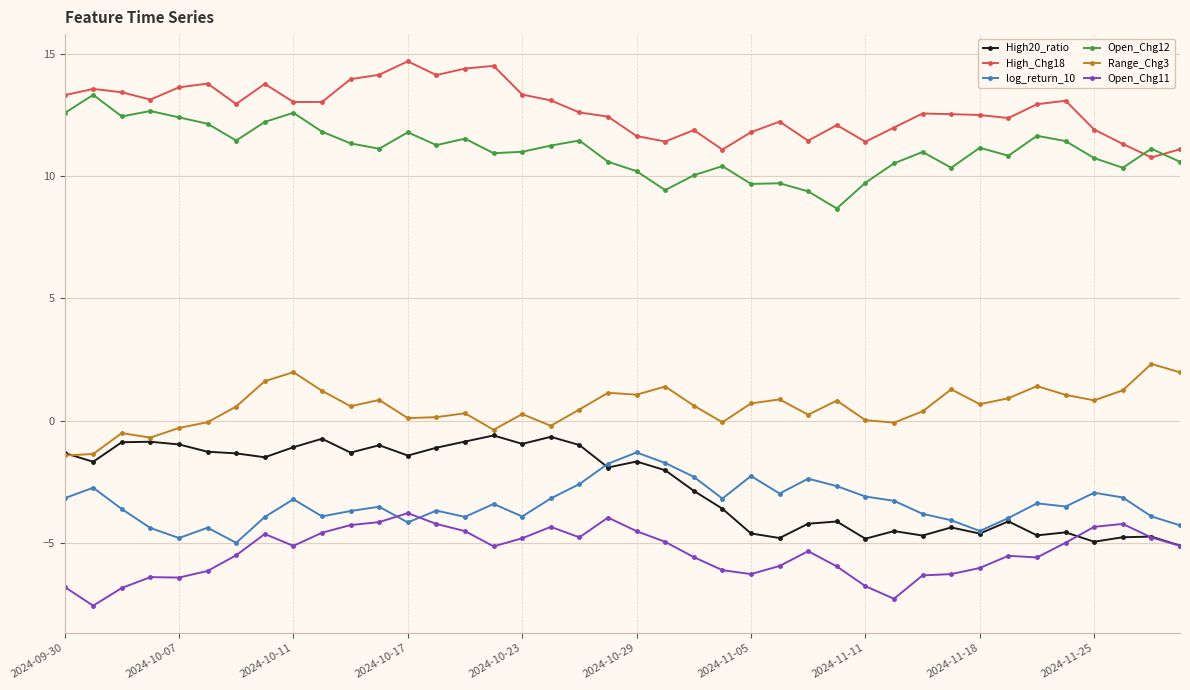

What is the value of the Open_Chg12 point at the 15th from the left?

11.5